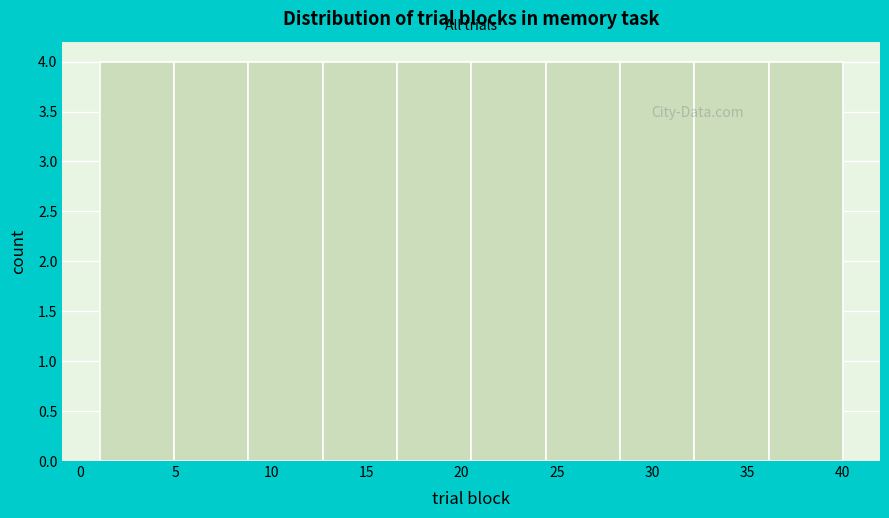

Reading left to right, transcribe this chart: for each bar, give the range it covers on the x-axis and its height. Neither the bar edges nor the heights are printed on the chart, so give them approximately, as read against the axes.

1.0 to 4.9: 4
4.9 to 8.8: 4
8.8 to 12.7: 4
12.7 to 16.6: 4
16.6 to 20.5: 4
20.5 to 24.4: 4
24.4 to 28.3: 4
28.3 to 32.2: 4
32.2 to 36.1: 4
36.1 to 40.0: 4